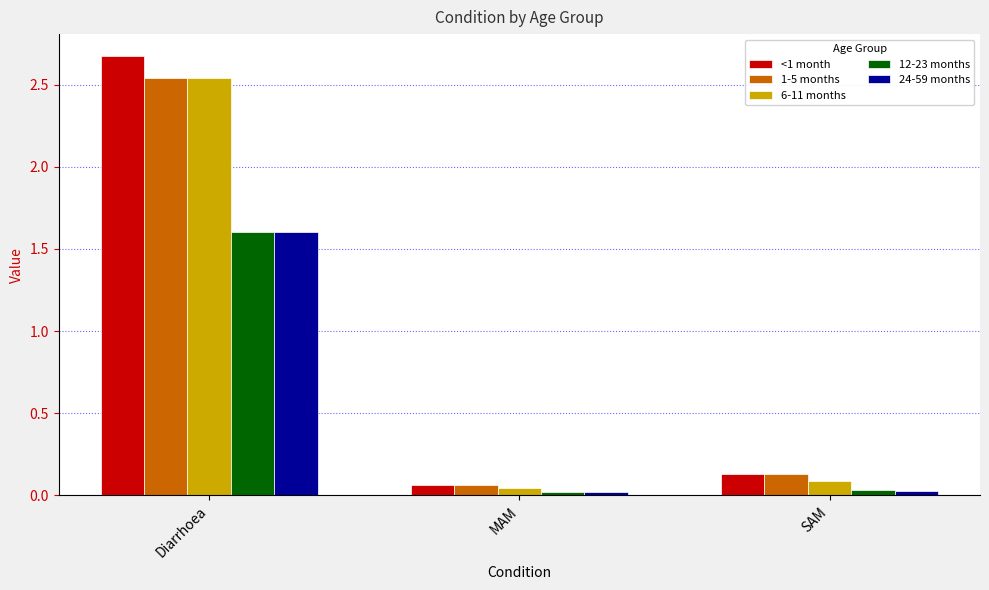

Is it true that 1-5 months equals 0.7 at Diarrhoea?

False